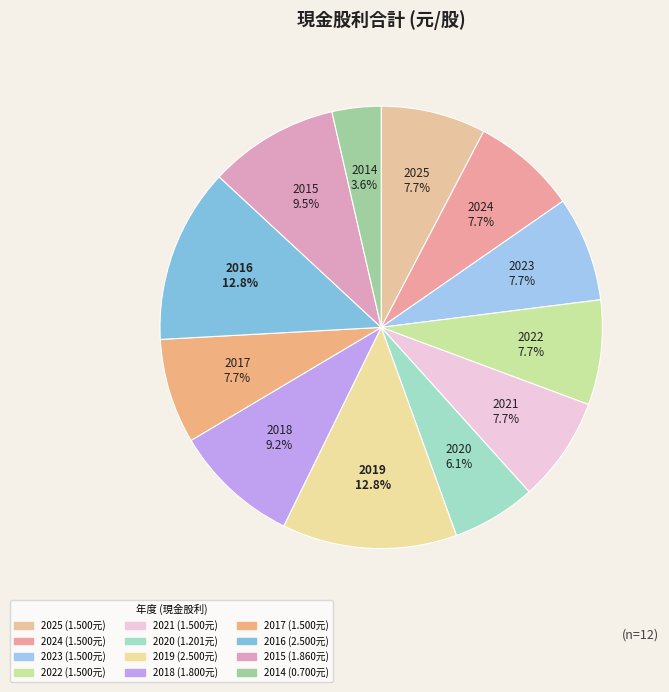

To the nearest percent, what percentage of the pie is 2022?

8%